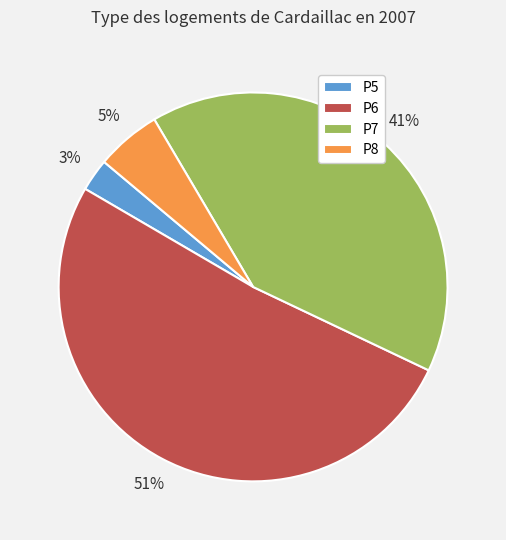

Is the sum of P7 and P5 greater than half?

No